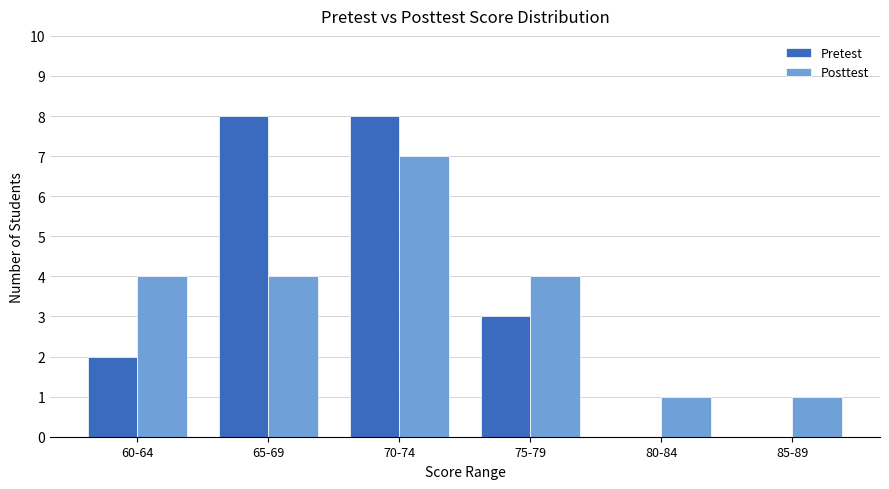

What is the sum of the Posttest values at 60-64 and 85-89?

5